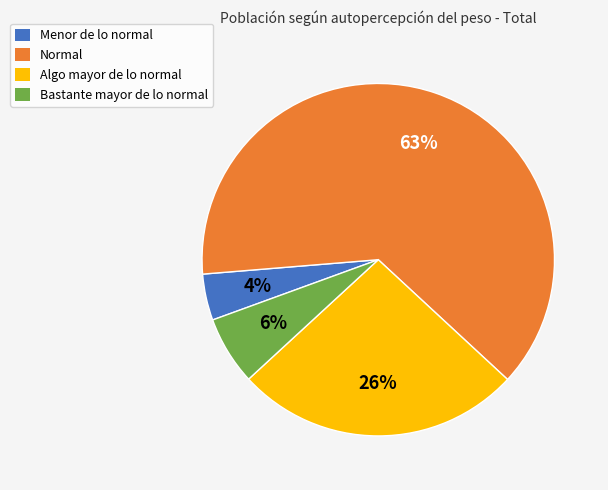

To the nearest percent, what percentage of the pie is Algo mayor de lo normal?

26%